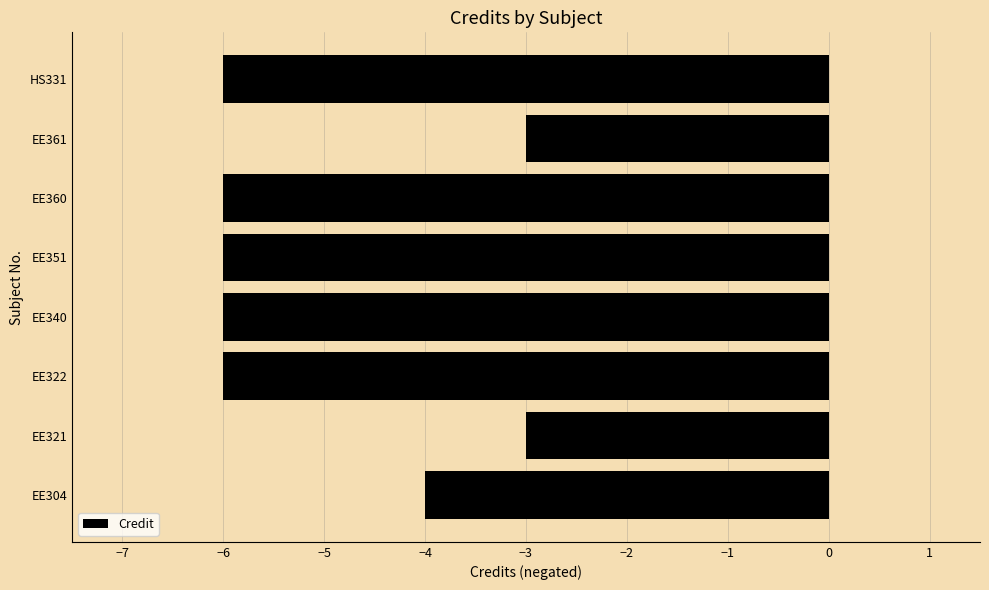

At which label is the value closest to -4?

EE304